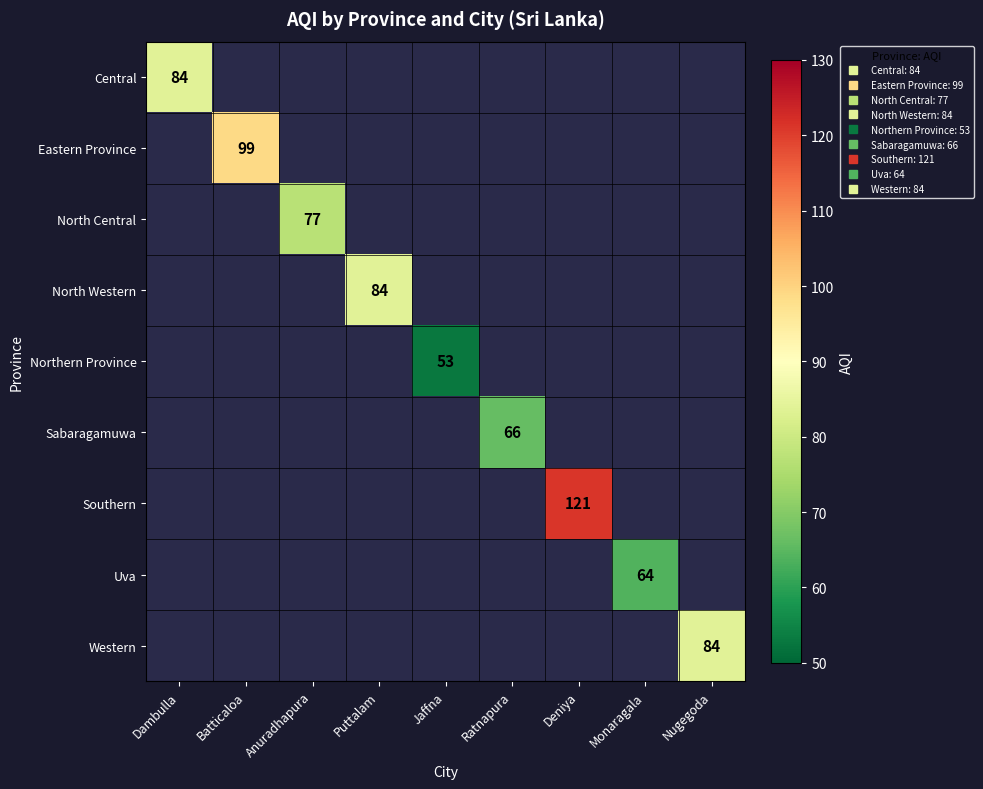

Which series has the largest range (max minus min)?

Central